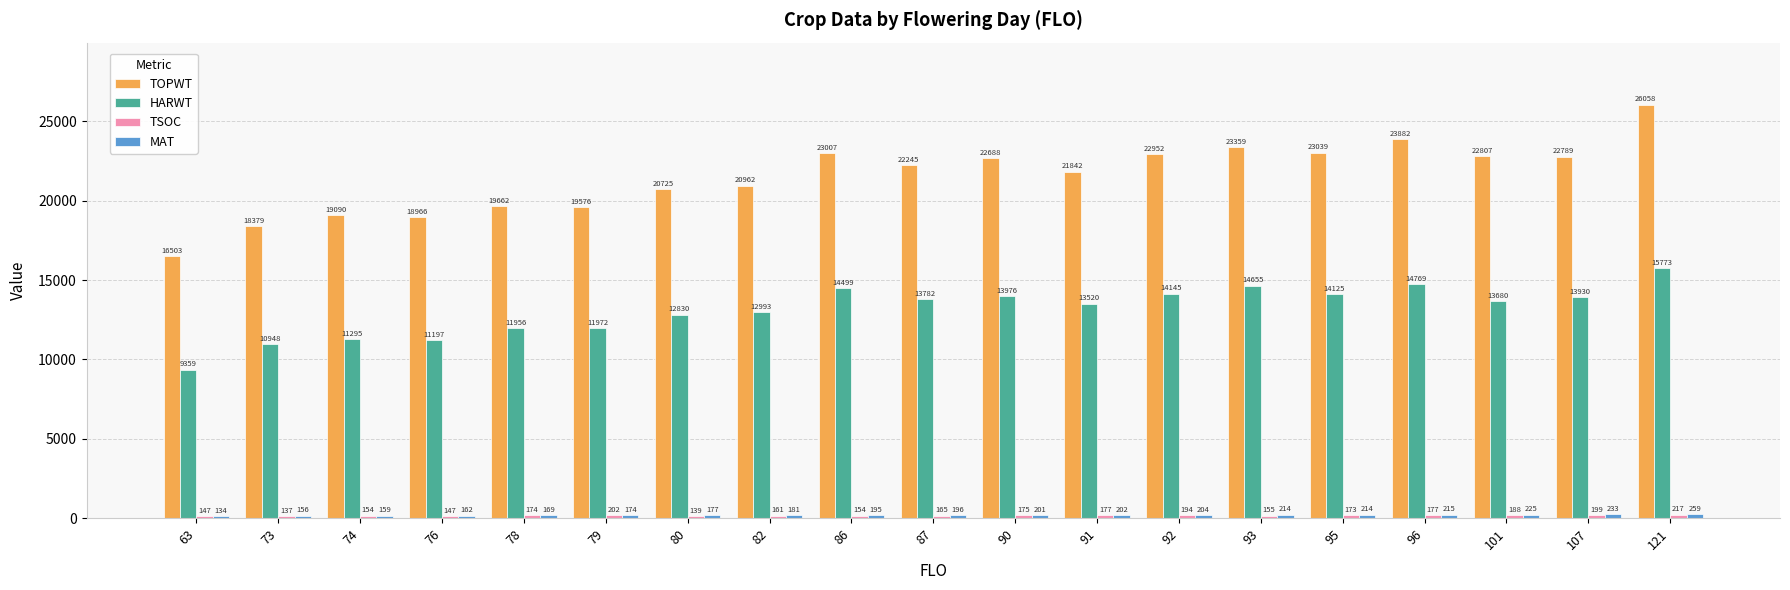

What is the difference between the highest and lowest values at 73?

18242